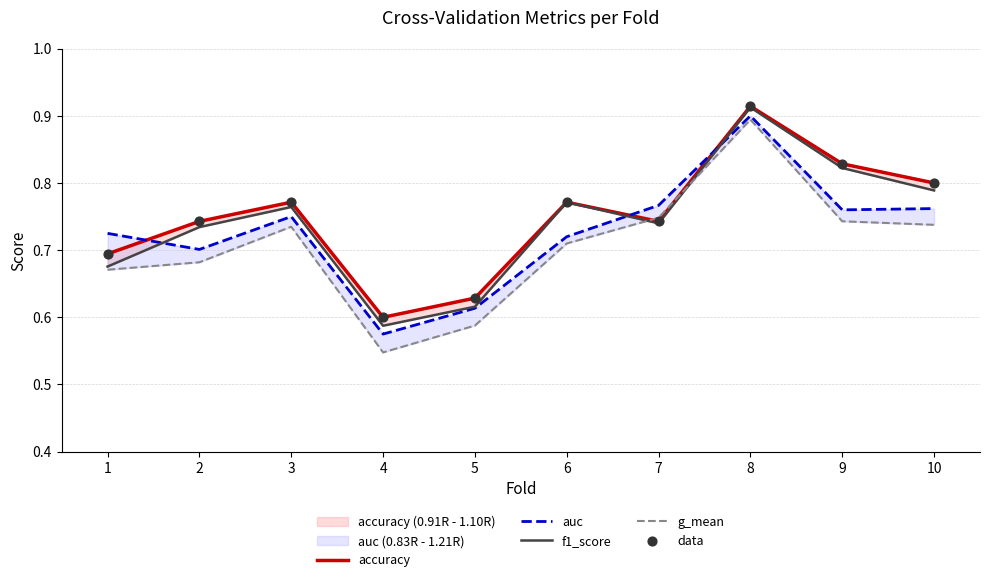

At how many categories does at least one series exceed 0?

10